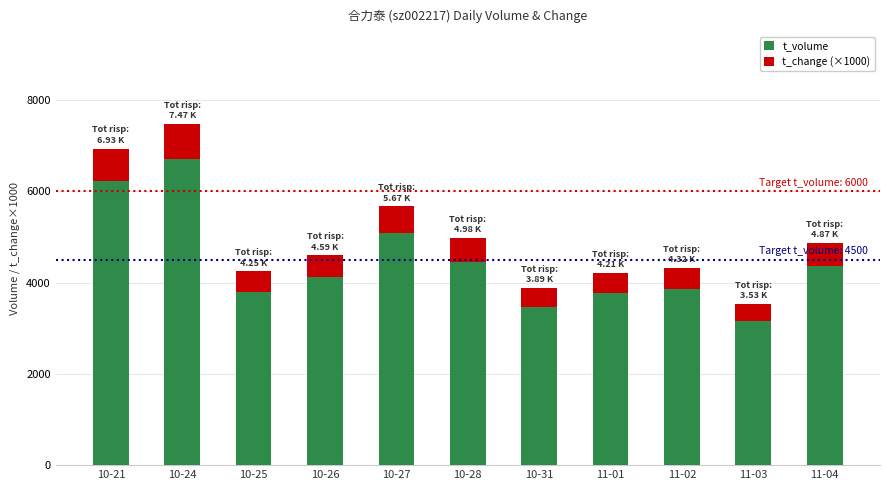

At which label does t_volume first exceed 4112?

10-21